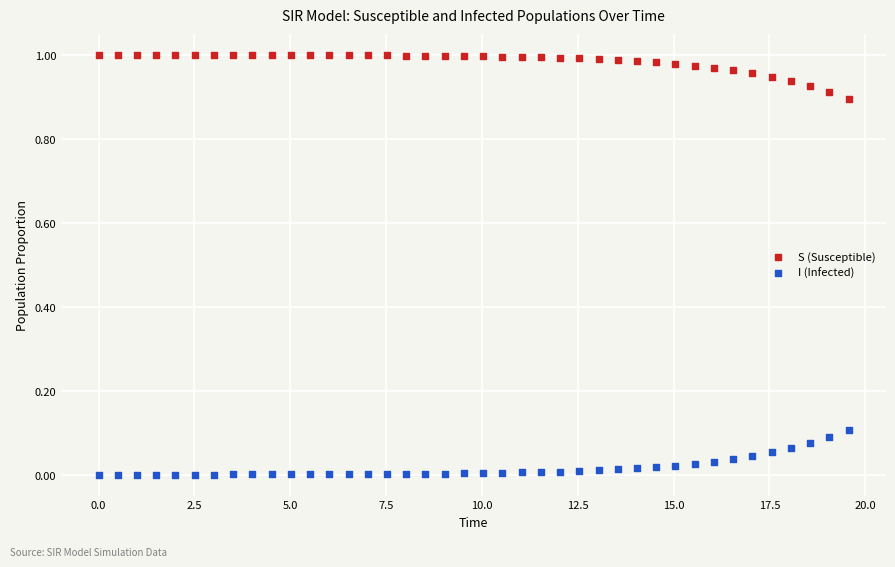

Which series reaches the minimum Y coordinate?

I (Infected)